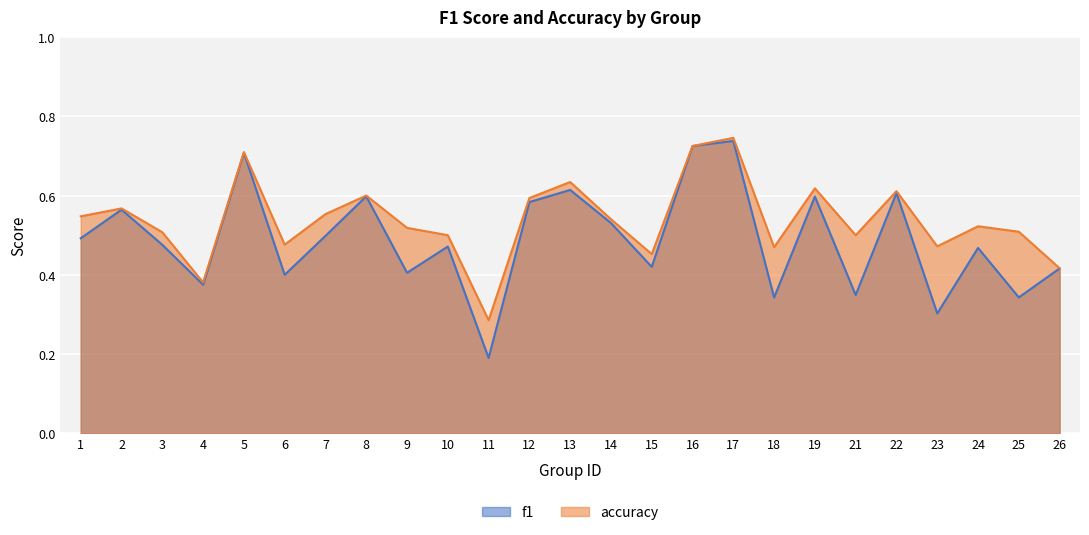

True or false: f1 and accuracy cross at least once.

False